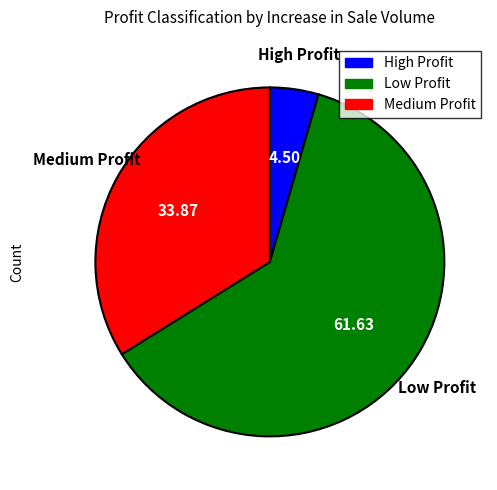

Which slice is the largest?

Low Profit